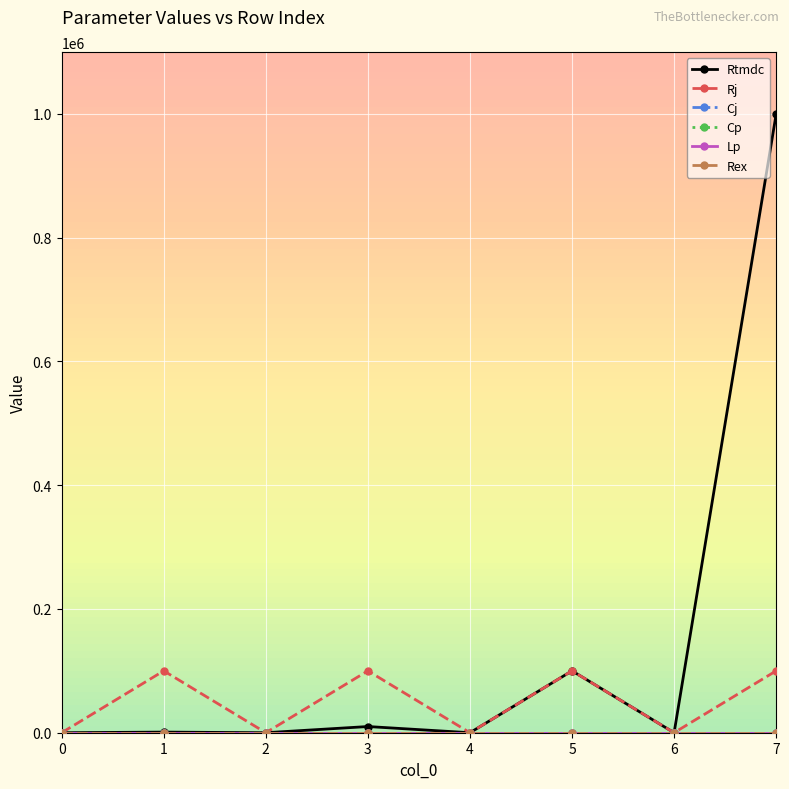

Which series has the largest total across all categories?

Rtmdc